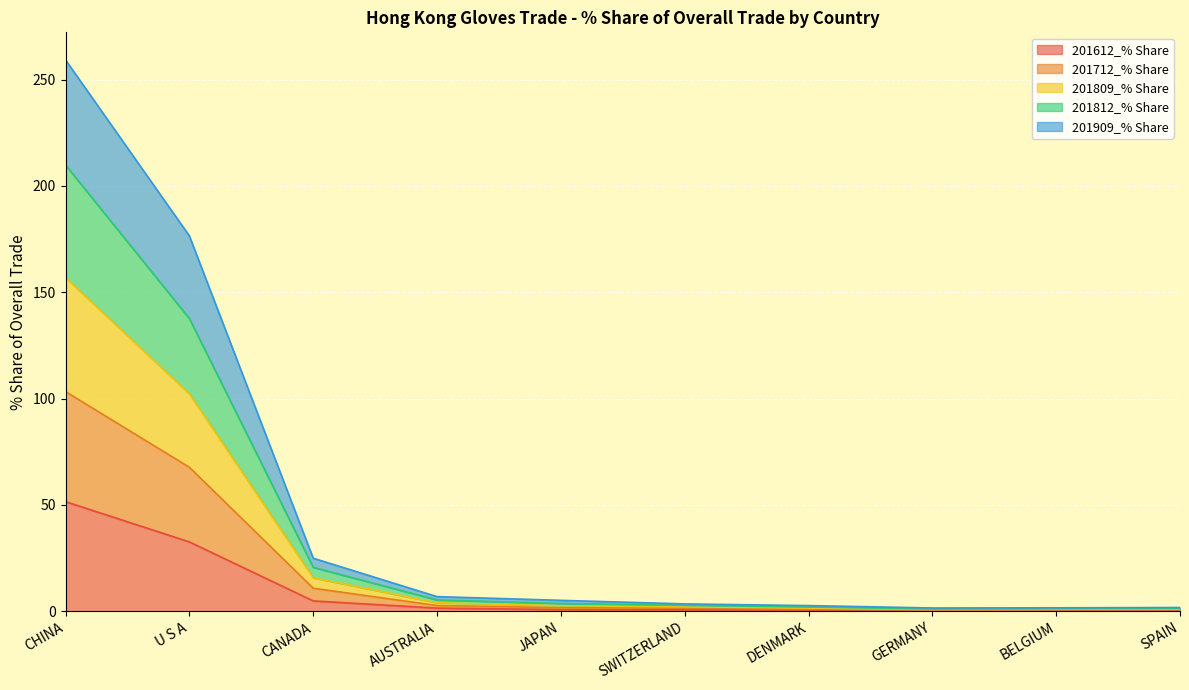

At which label does 201612_% Share reach its peak?

CHINA